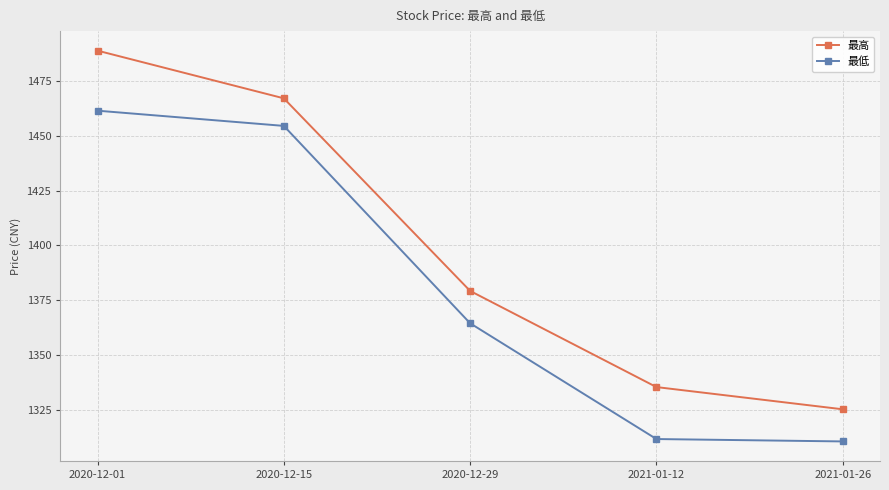

What is the greatest value displayed?

1488.9